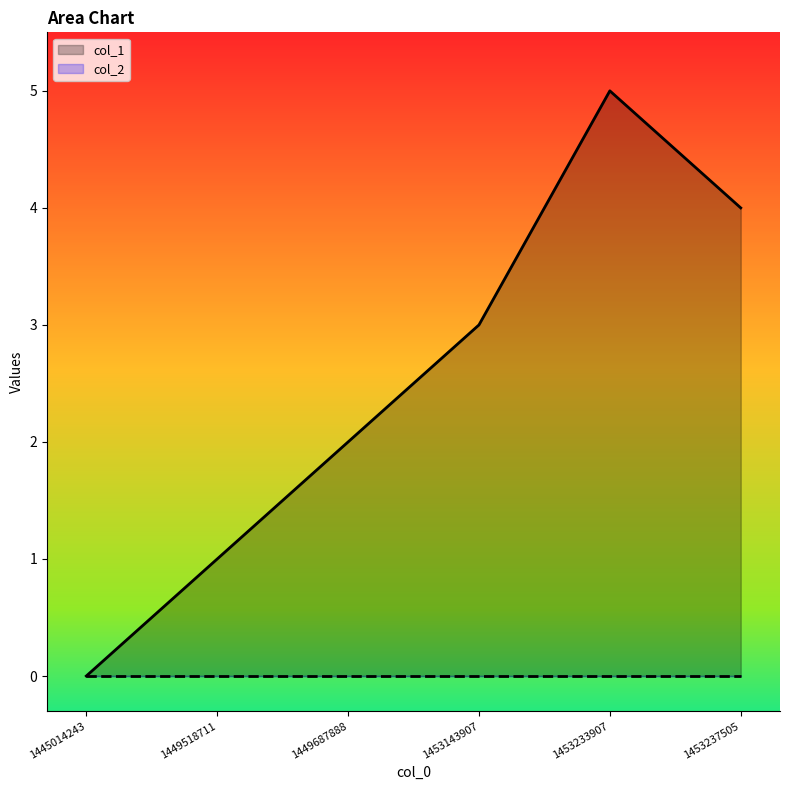

Rank the categories by value from lowest to highest.

1445014243, 1449518711, 1449687888, 1453143907, 1453237505, 1453233907